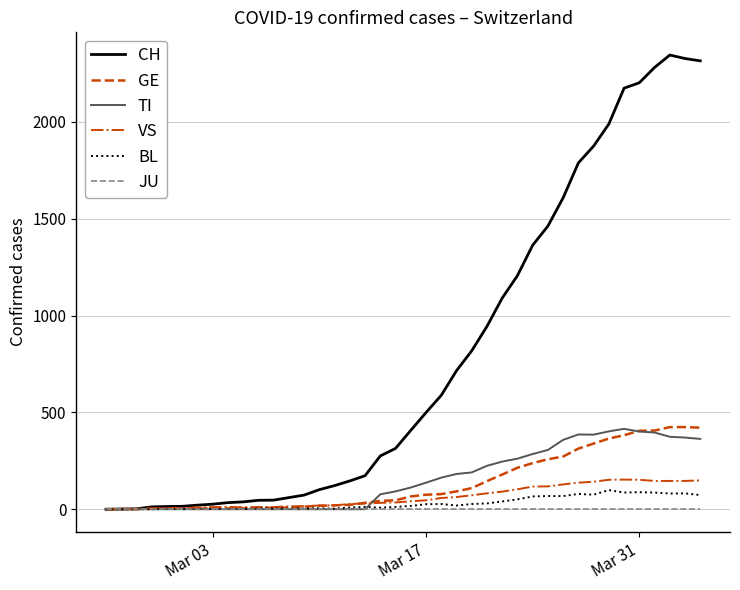

What is the maximum value shown in the chart?

2345